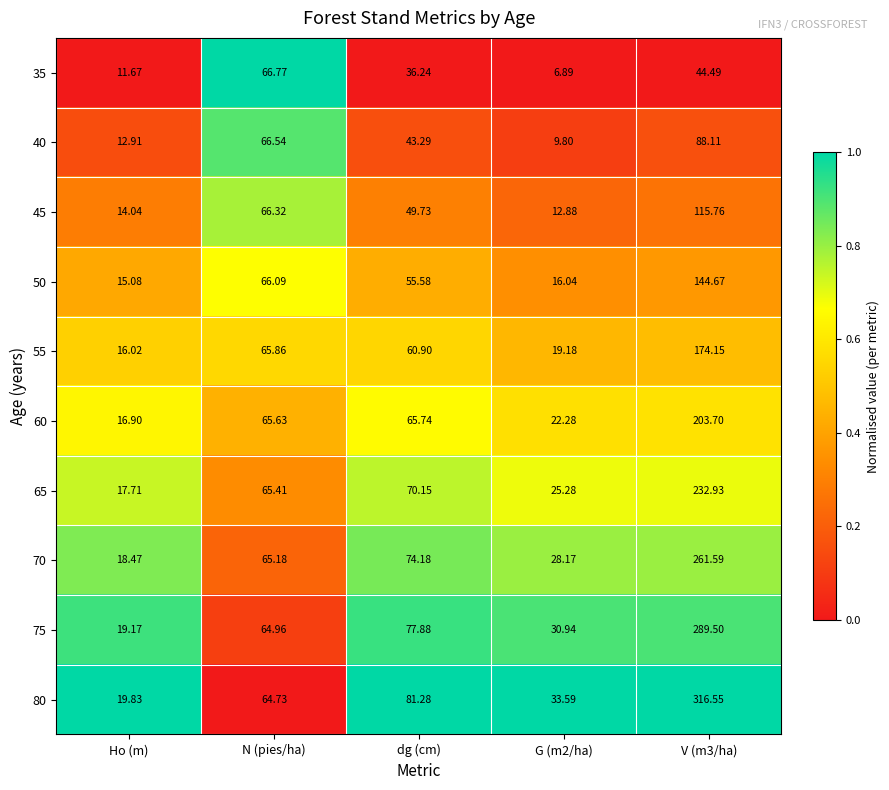

Is the value of 55 at dg (cm) greater than the value of 80 at G (m2/ha)?

Yes